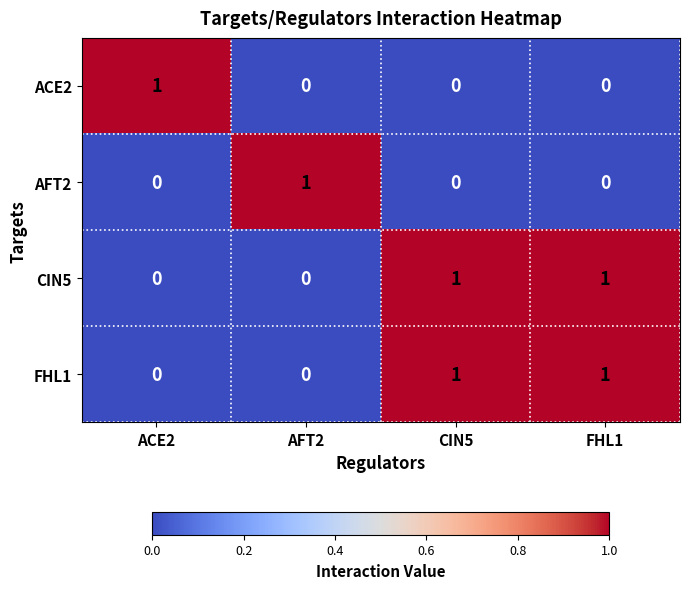

At how many categories does at least one series exceed 0?

4